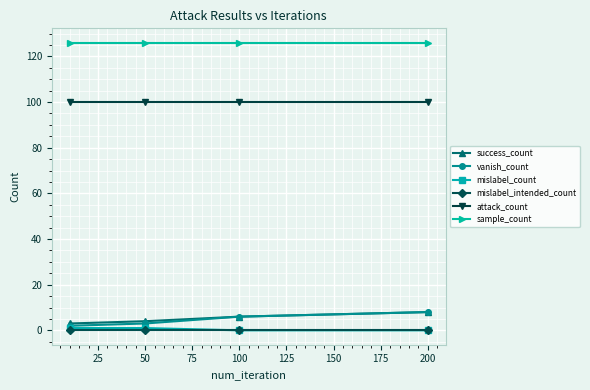

True or false: attack_count has more than 2 interior local peaks.

False